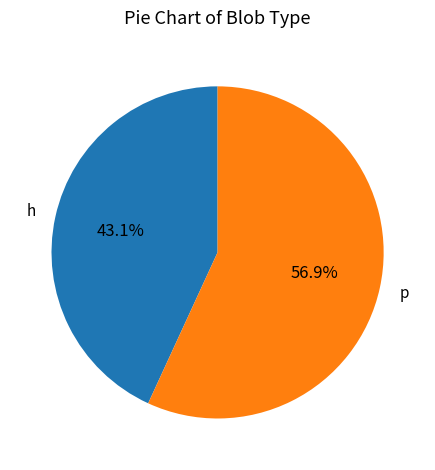

Does any single category account for the majority?

Yes